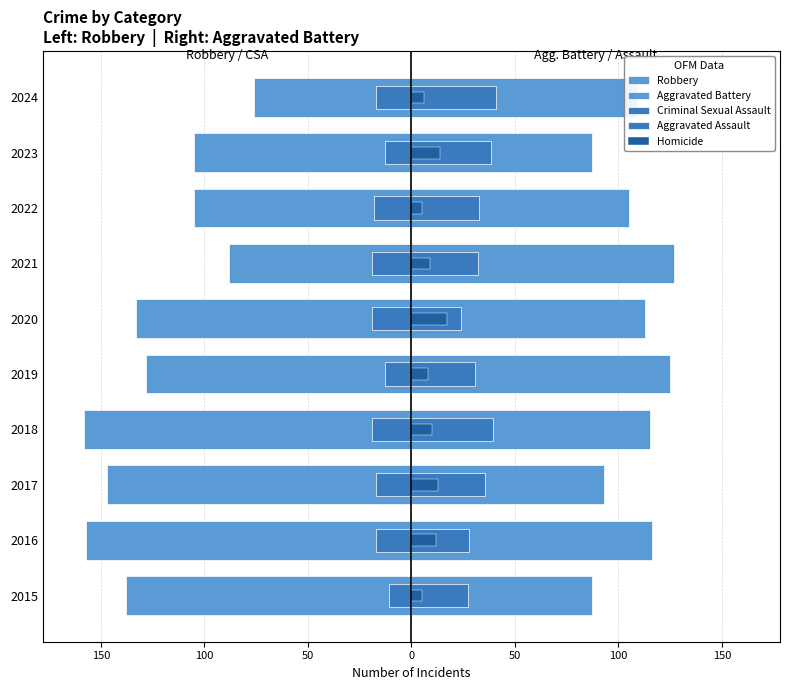

What is the minimum value shown in the chart?

-158.0